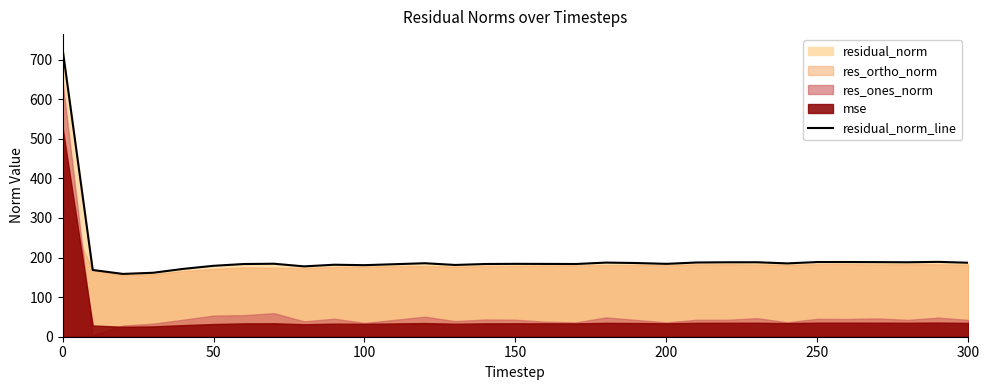

What is the highest value of the residual_norm_line series?

727.9